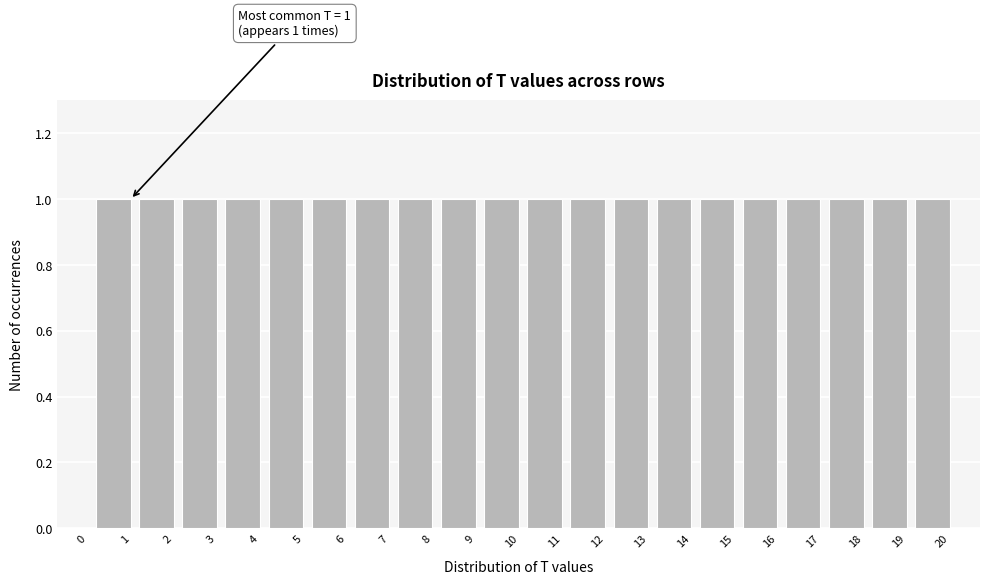

Reading left to right, extract all data points from this chart.

0=0	1=1	2=1	3=1	4=1	5=1	6=1	7=1	8=1	9=1	10=1	11=1	12=1	13=1	14=1	15=1	16=1	17=1	18=1	19=1	20=1